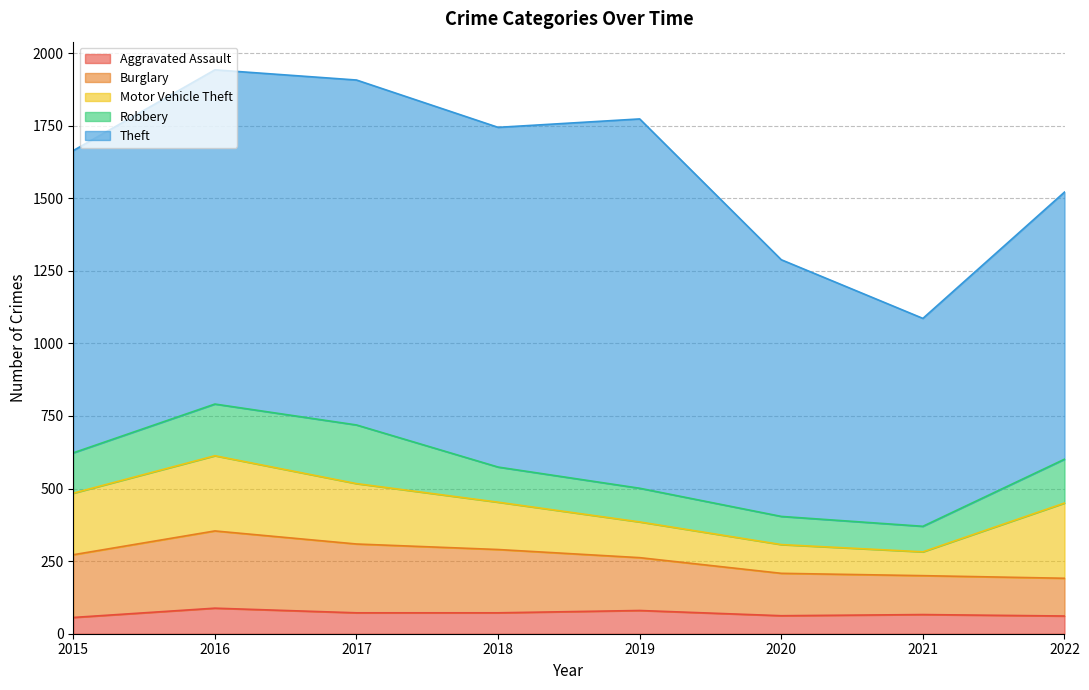

What is the minimum value shown in the chart?

56